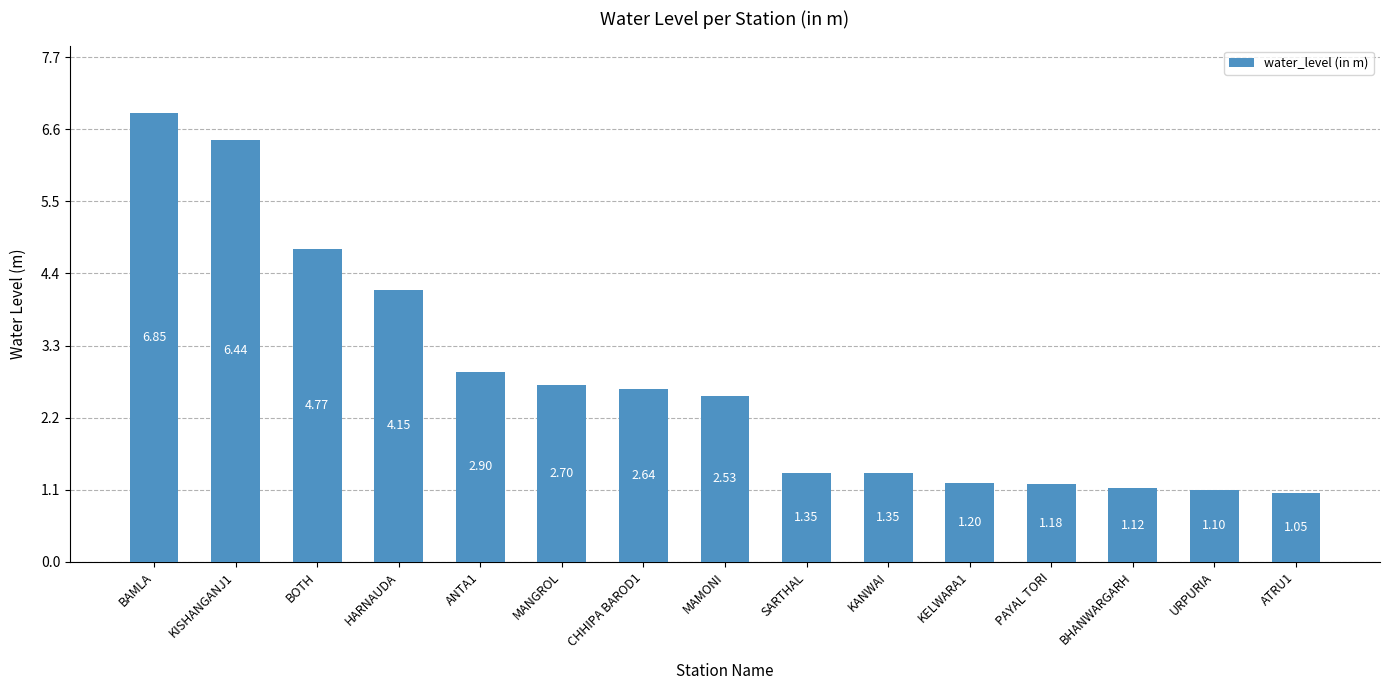

Which label corresponds to the smallest value in the chart?

ATRU1